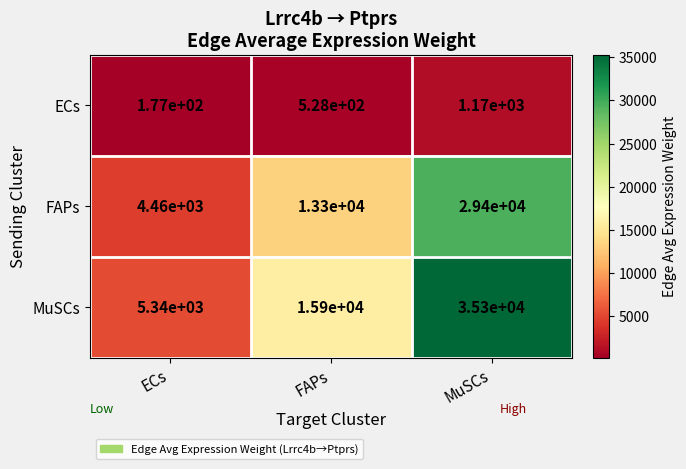

At which category does the chart reach its minimum across all series?

ECs